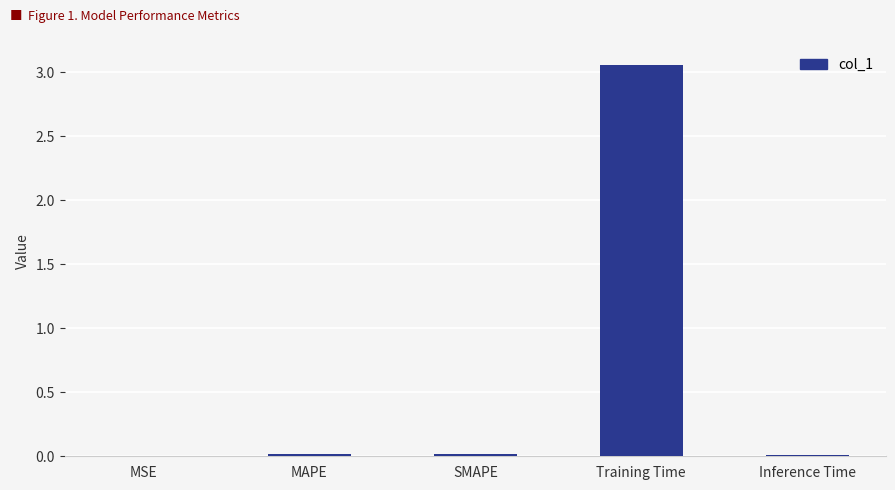

The value at Training Time is 4.2. True or false?

False